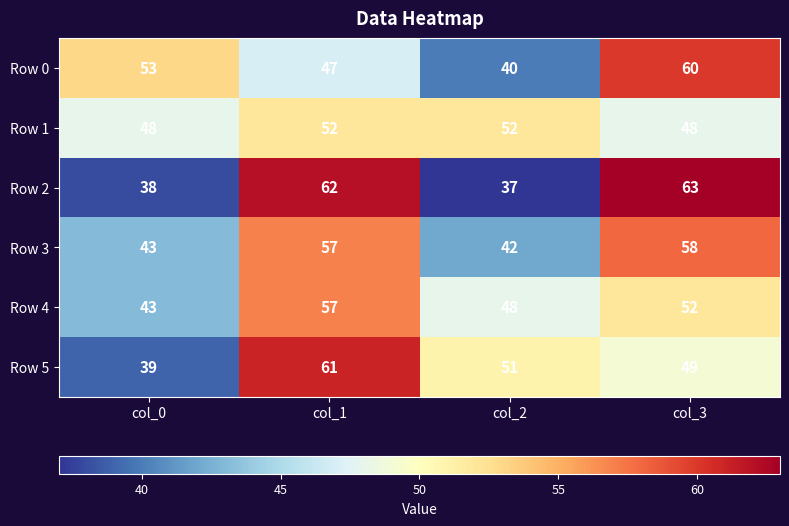

The Row 3 series shows 58 at col_3. True or false?

True